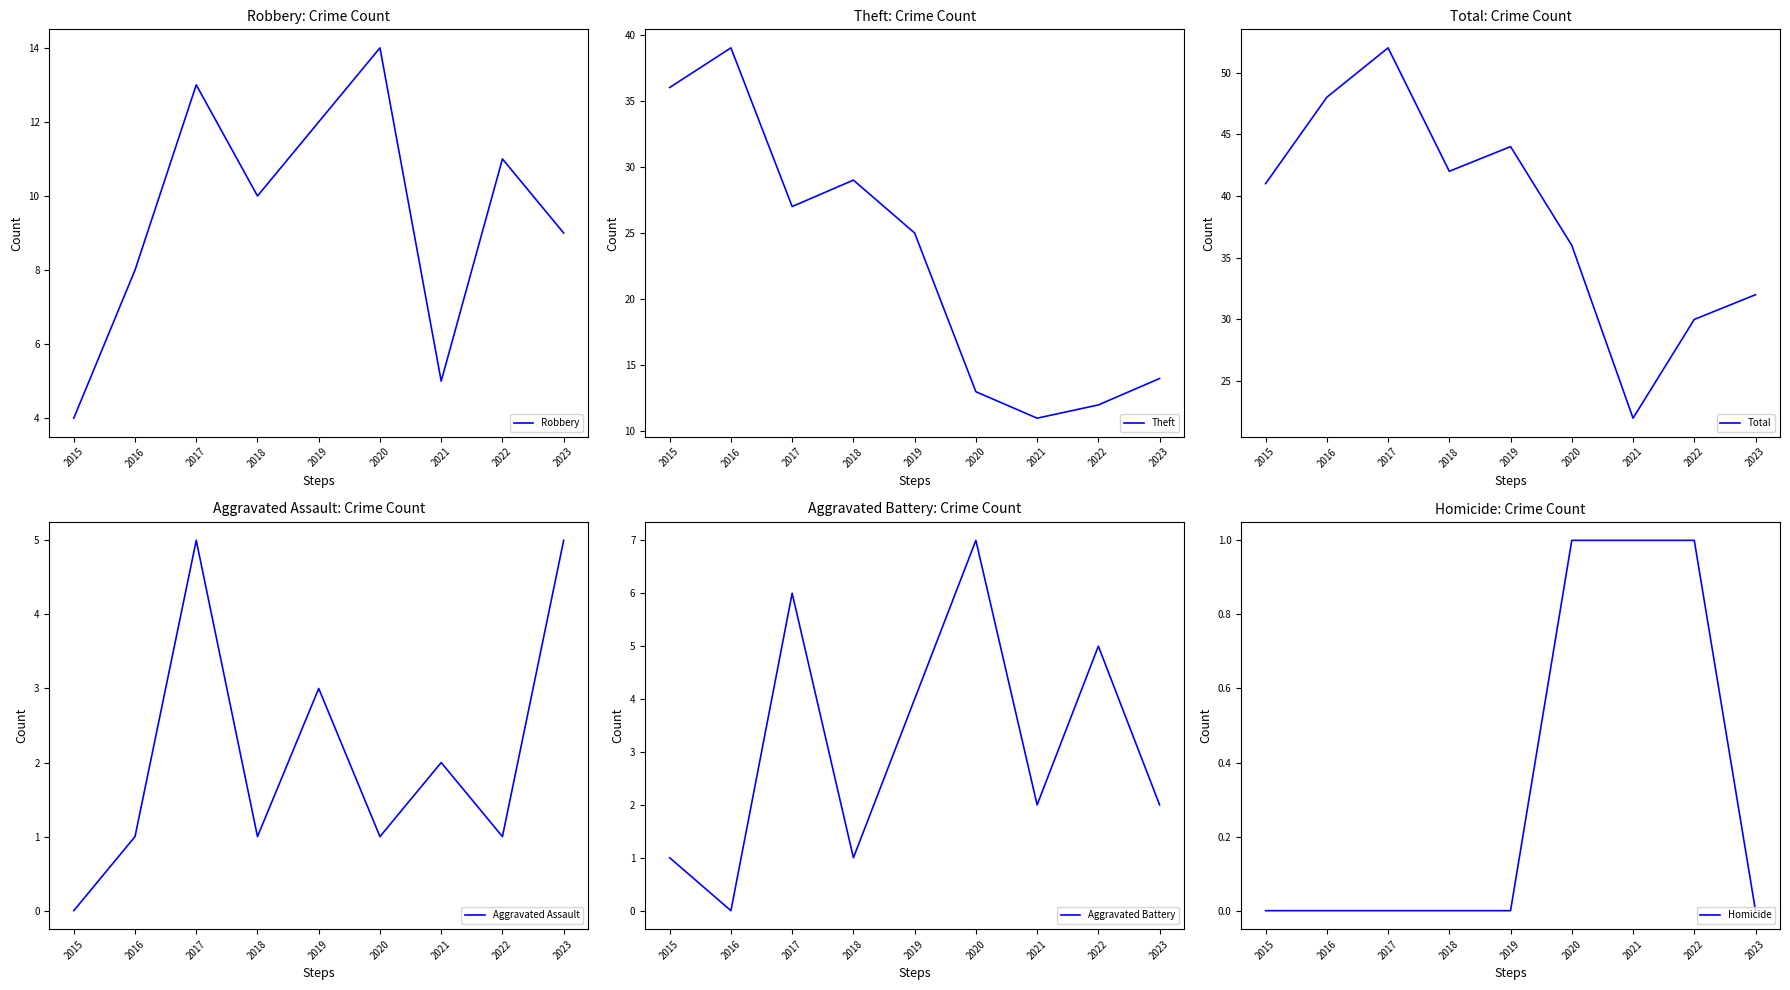

At which category does the chart reach its minimum across all series?

2015